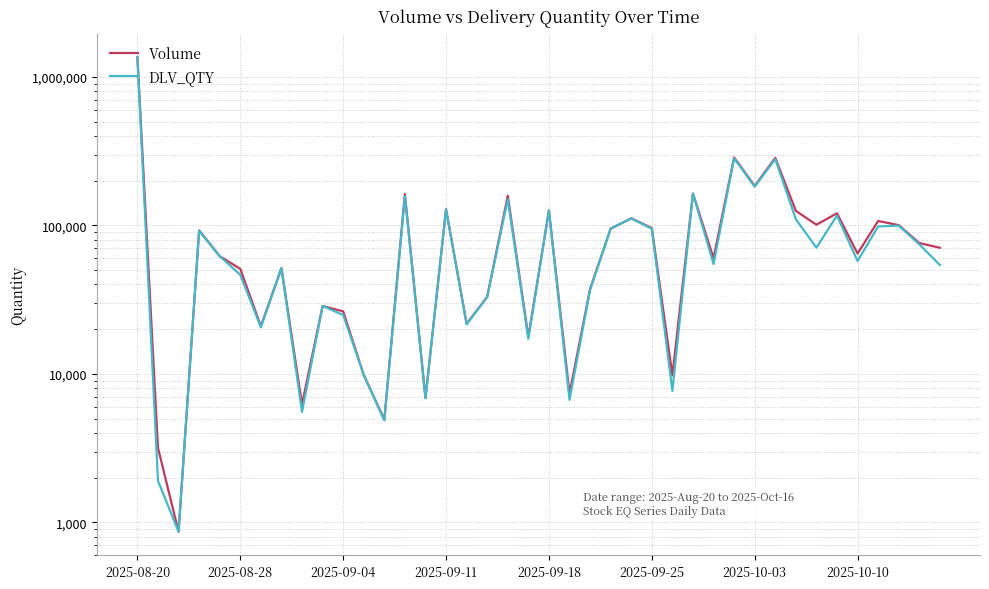

The value of Volume at 9 is 39860. True or false?

False